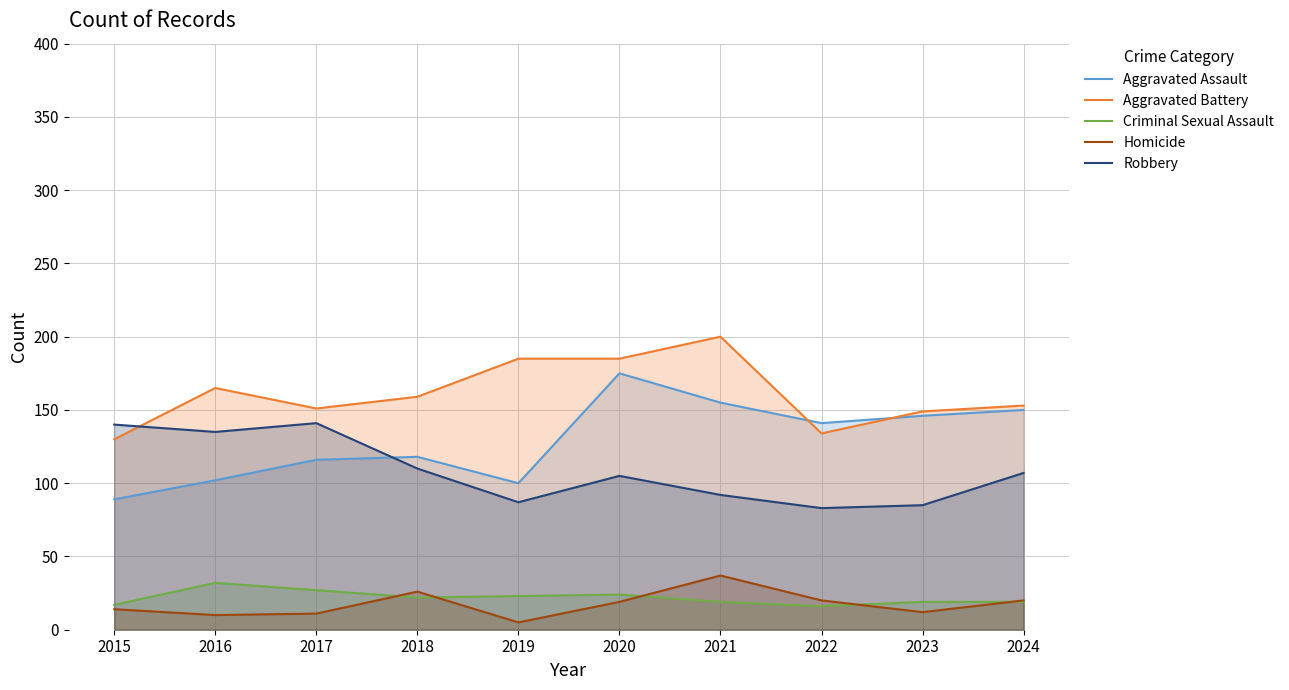

True or false: Aggravated Battery and Homicide intersect in this chart.

False